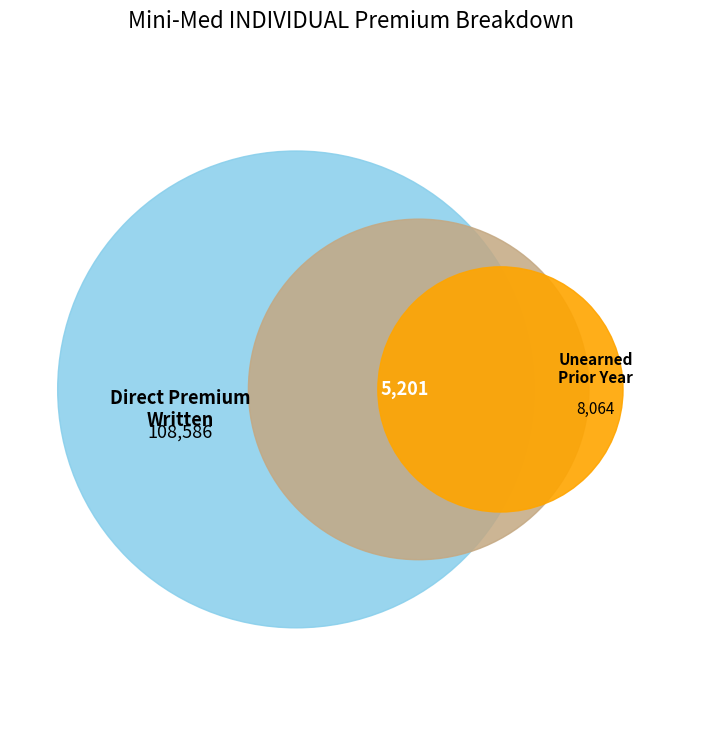

Is it true that Mini-Med INDIVIDUAL Direct premium written is 99% of the pie?

False